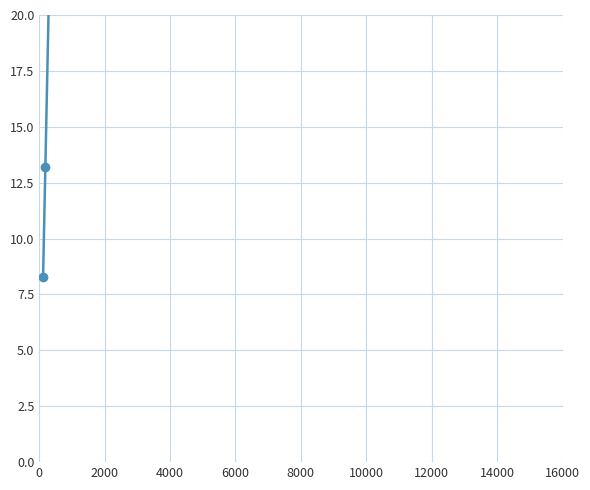

Does the chart have visible grid lines?

Yes